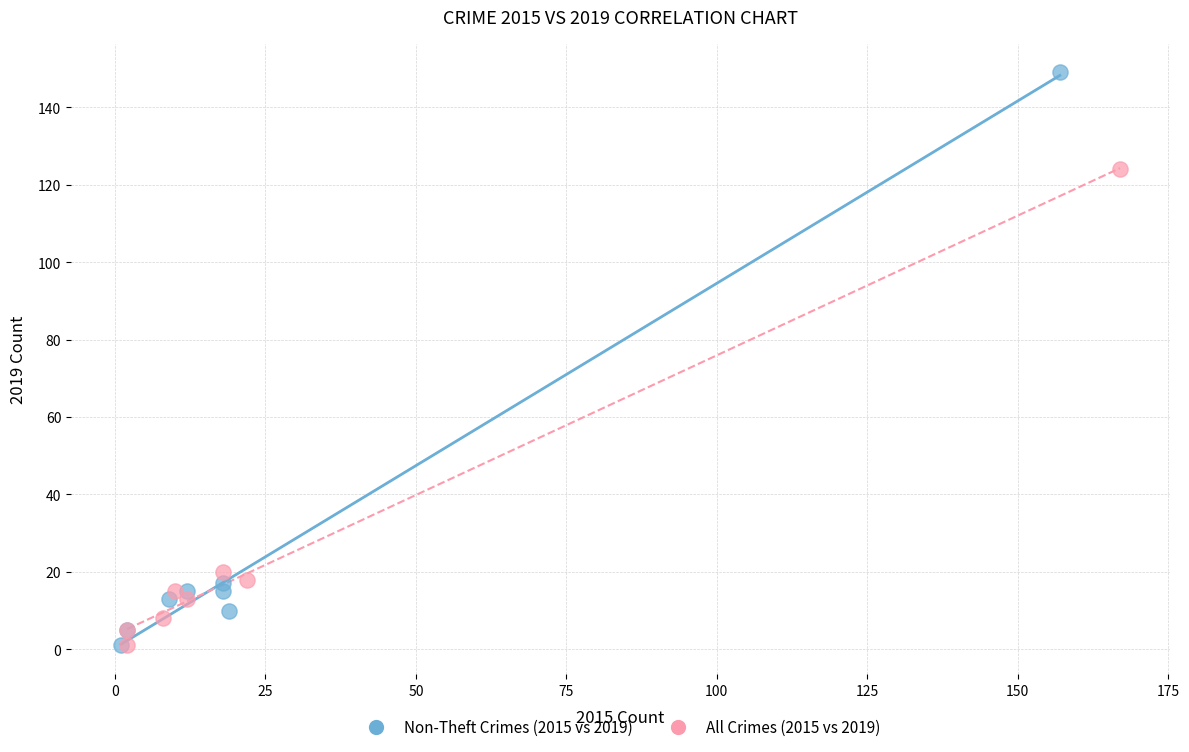

Which series has the widest spread of Y values?

Non-Theft Crimes (2015 vs 2019)